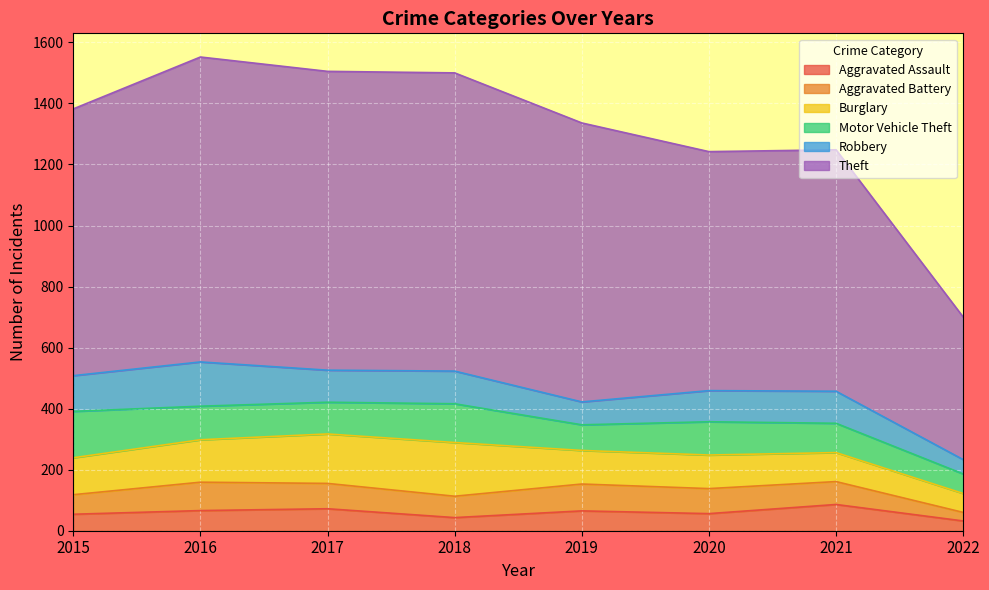

At which label does Aggravated Battery first exceed 82?

2016